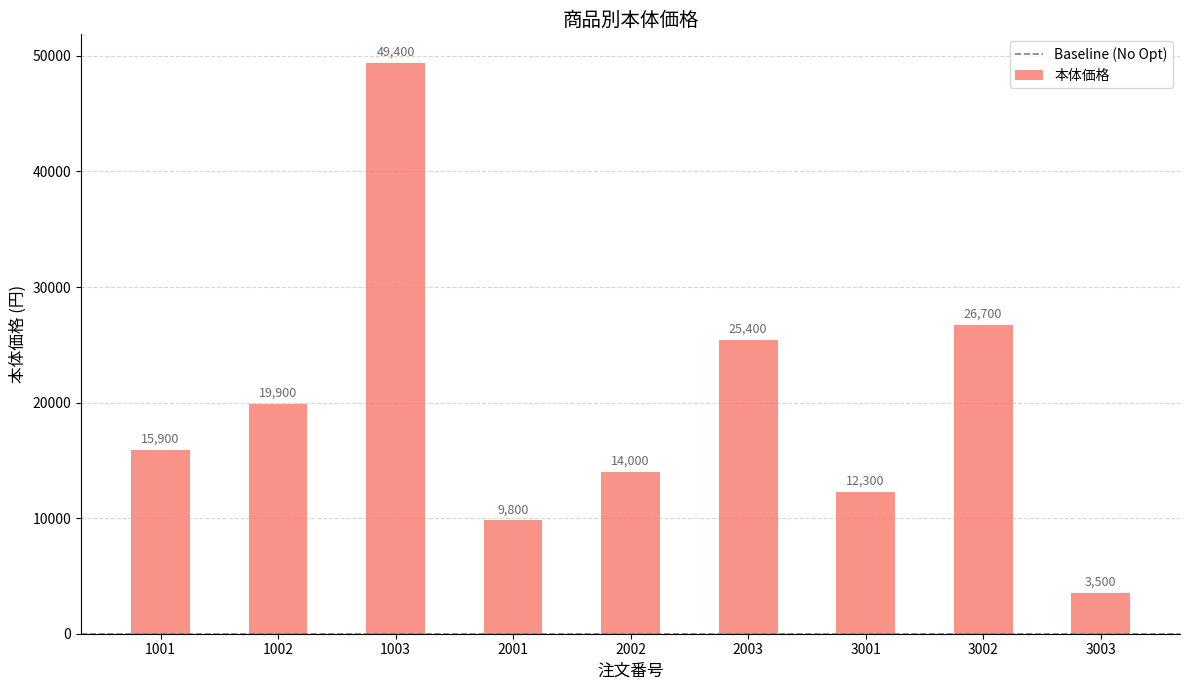

What is the value of the 4th bar from the left?

9800